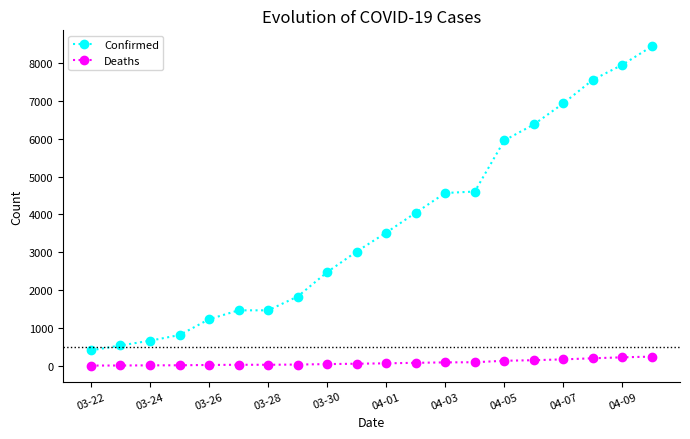

How many values in the Deaths series are below 64?

10